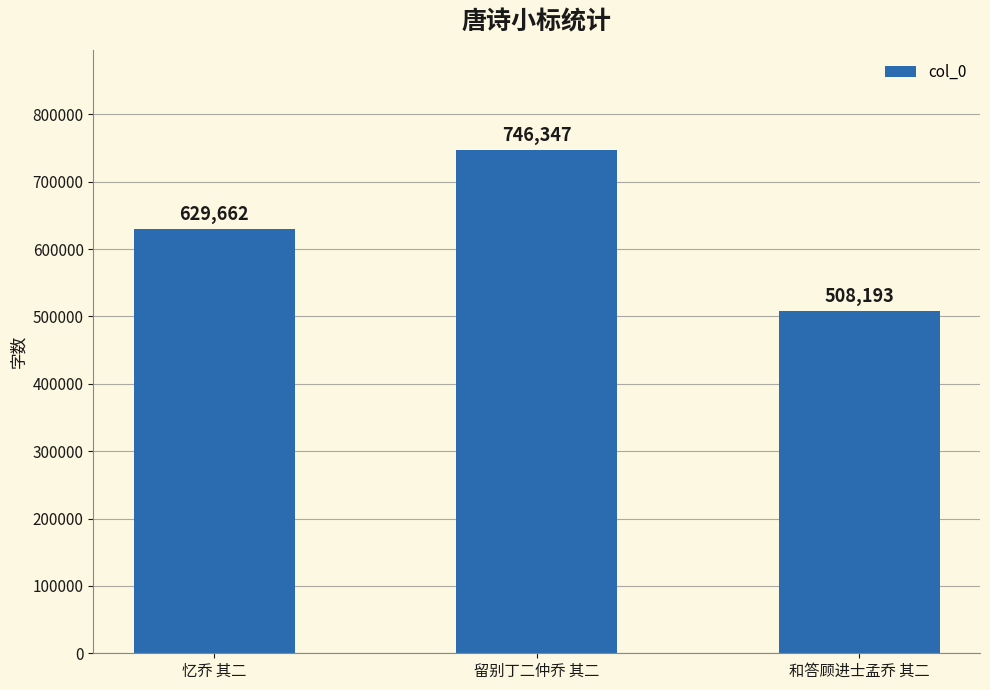

Are the bars grouped side by side (vs. stacked)?

No